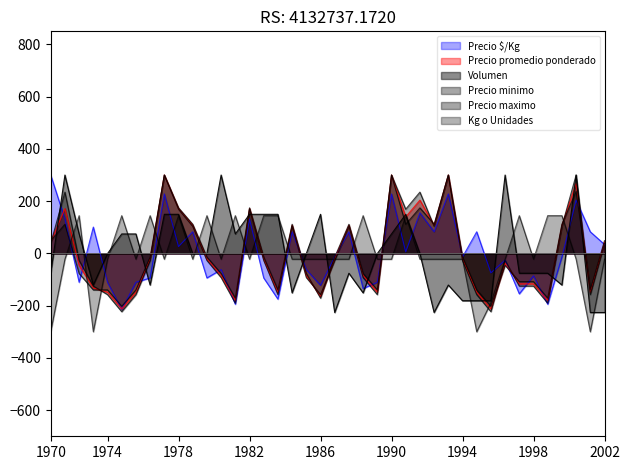

Which series has the widest spread of values?

Volumen